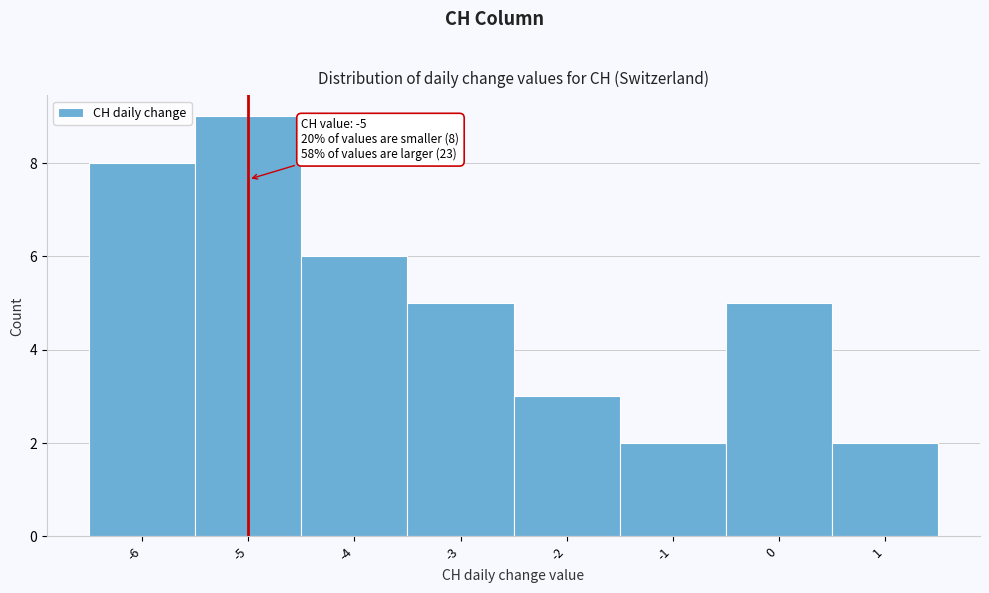

Over which range of the x-axis is the bar tallest?

-5.5 to -4.5